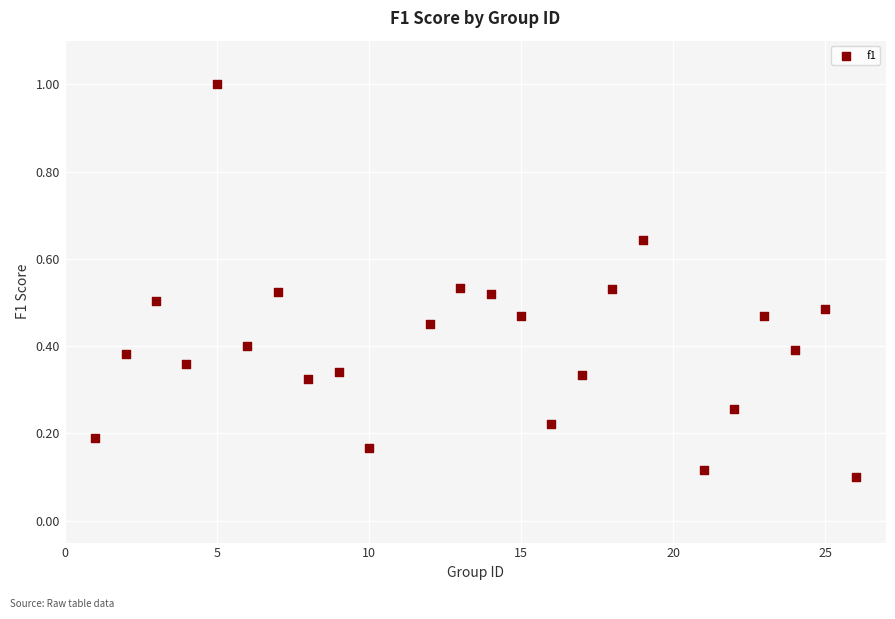

What is the range of Y values (max minus min)?

0.9